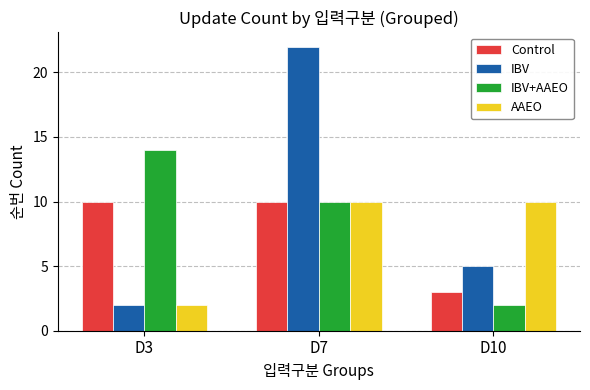

Which label corresponds to the largest value in the chart?

D7